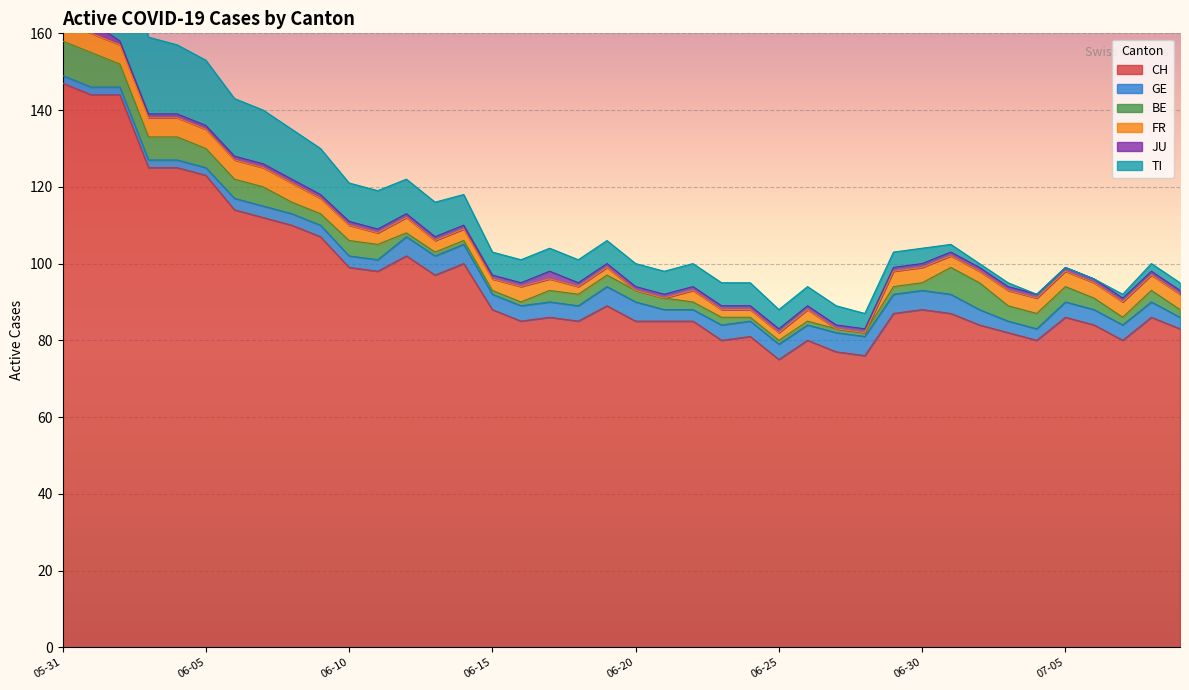

What is the average value of the BE series?

3